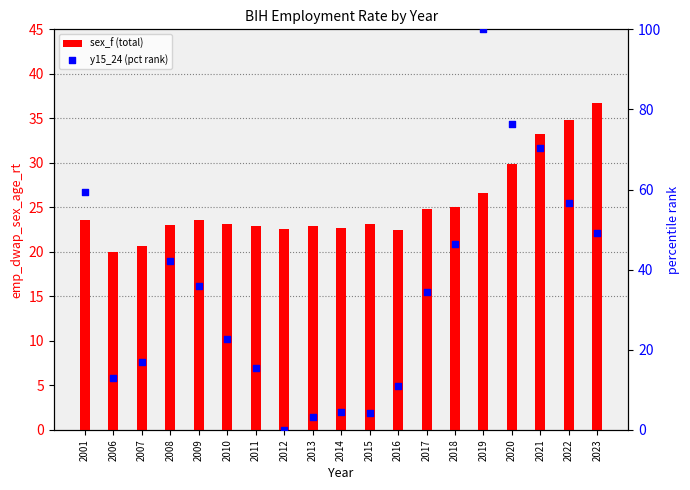

What are all the series names shown in the legend?

sex_f (total), y15_24 (pct rank)